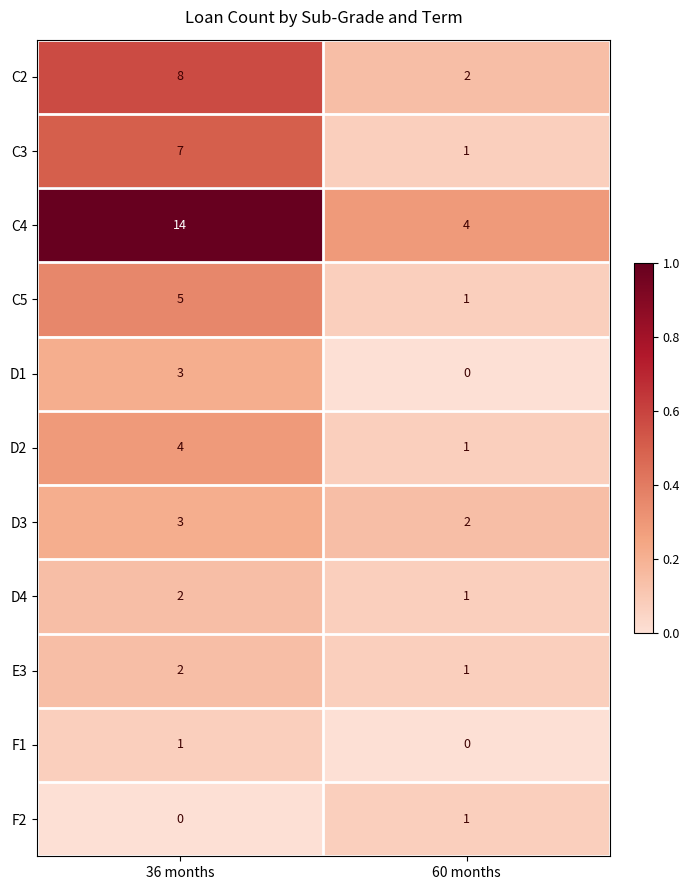

Which series changed the most between 36 months and 60 months?

C4